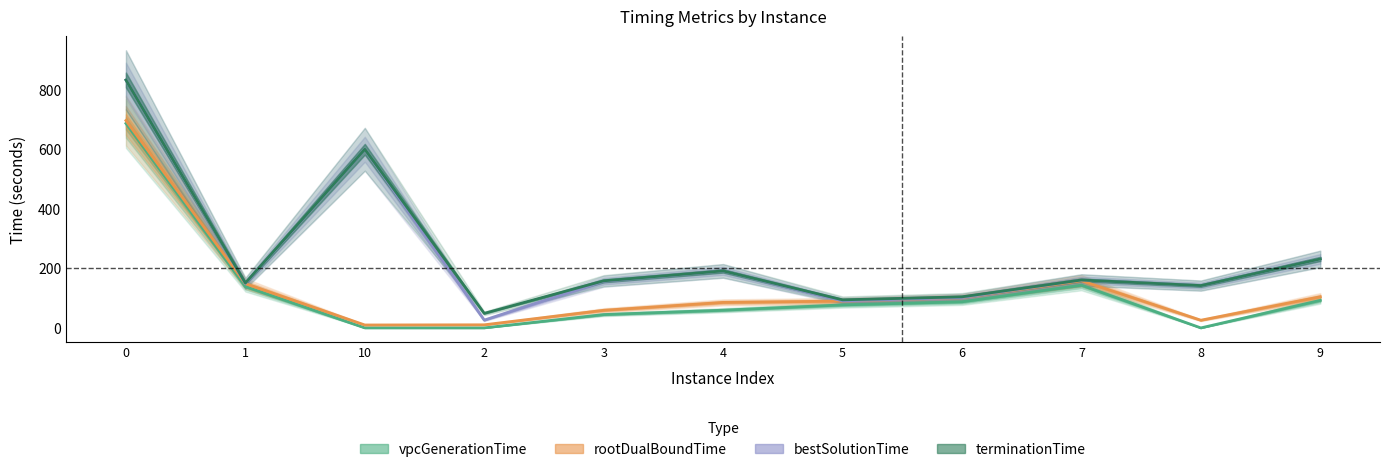

Reading left to right, list all the values displayed in this chart.

vpcGenerationTime: 0=687.2	1=138.9	10=0.4	2=0.3	3=45.1	4=59.8	5=77.5	6=87.9	7=143.8	8=0.2	9=92.7
rootDualBoundTime: 0=696.8	1=148.9	10=10.1	2=10.7	3=59.4	4=85.9	5=90.3	6=101.7	7=158.6	8=26.1	9=104.8
bestSolutionTime: 0=832.9	1=149.3	10=600.4	2=26.4	3=157.0	4=191.8	5=90.9	6=102.2	7=161.3	8=142.1	9=232.0
terminationTime: 0=832.9	1=151.2	10=600.4	2=49.1	3=158.5	4=191.8	5=94.5	6=104.7	7=161.3	8=142.4	9=232.0